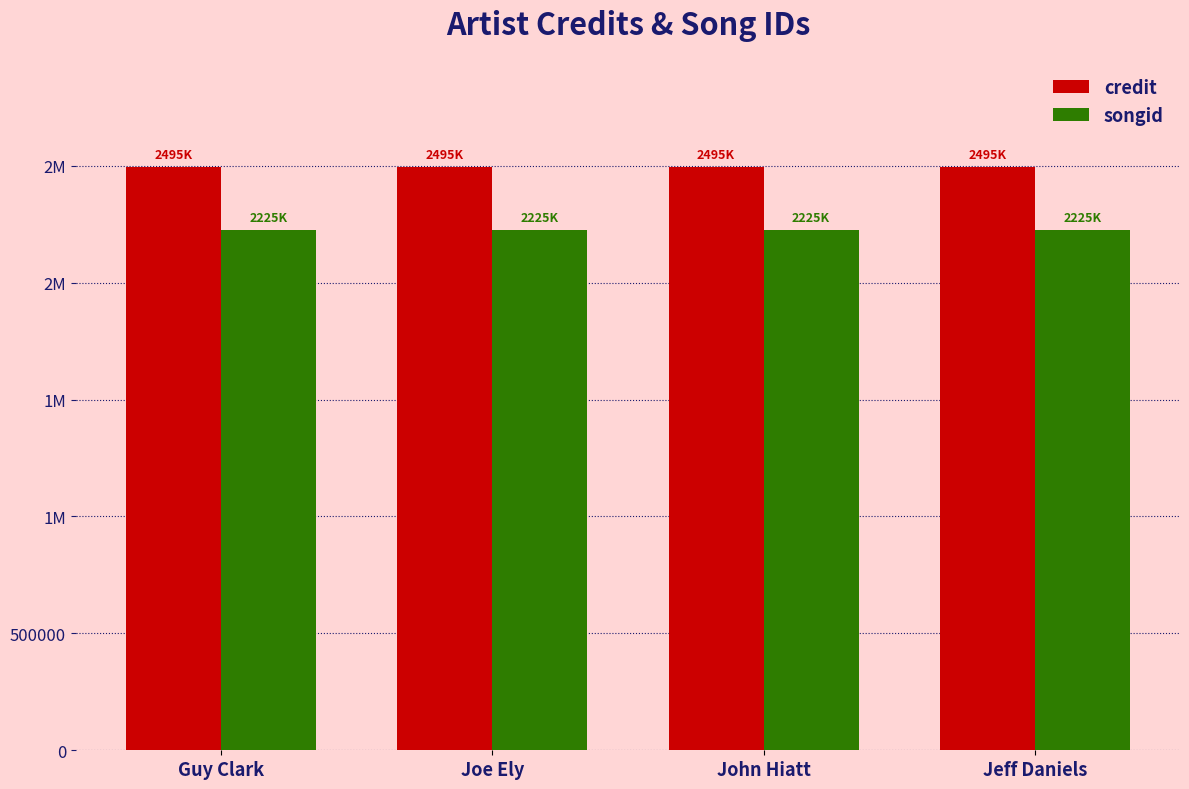

Which series has the largest range (max minus min)?

credit